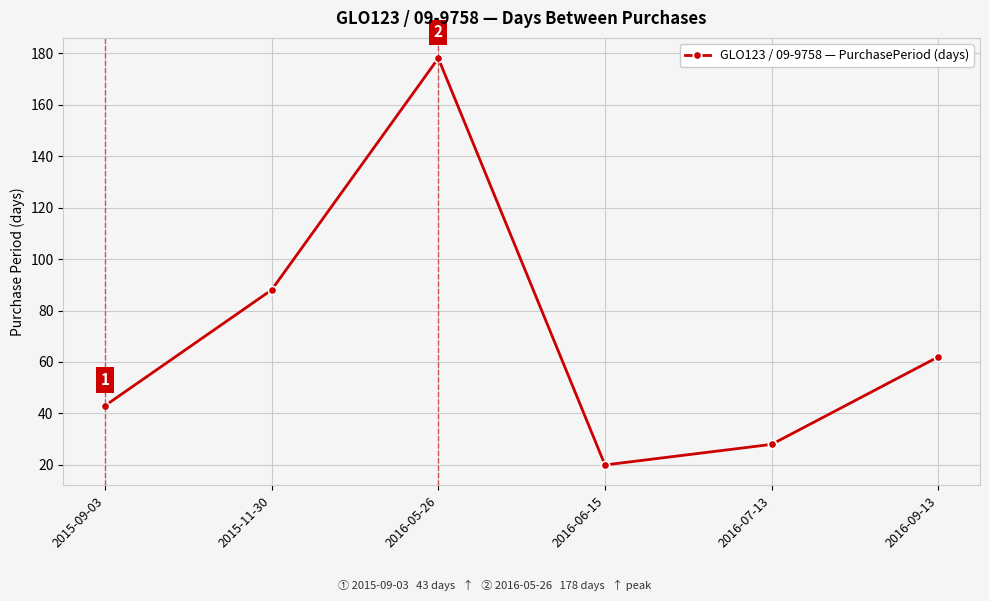

What is the approximate value at 2016-07-13, to the nearest 5?

30